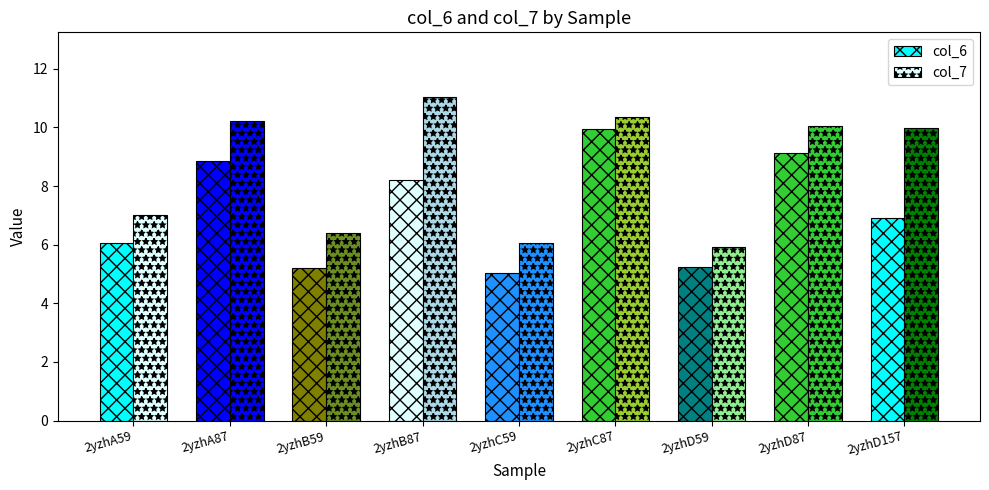

Where does the col_7 series first go above 9?

2yzhA87